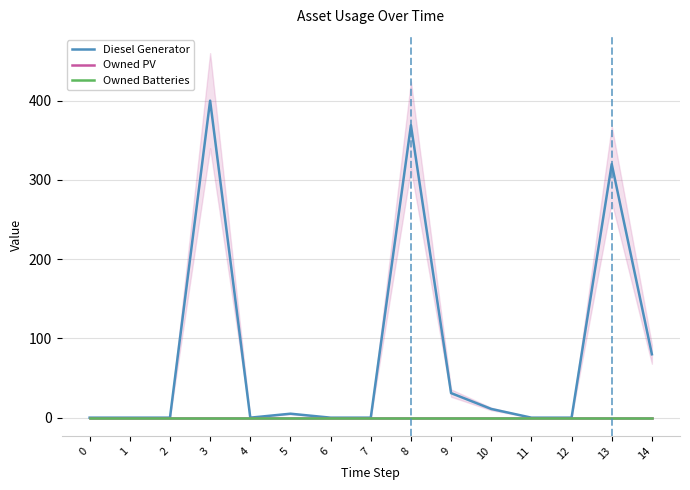

Which series has the widest spread of values?

Diesel Generator